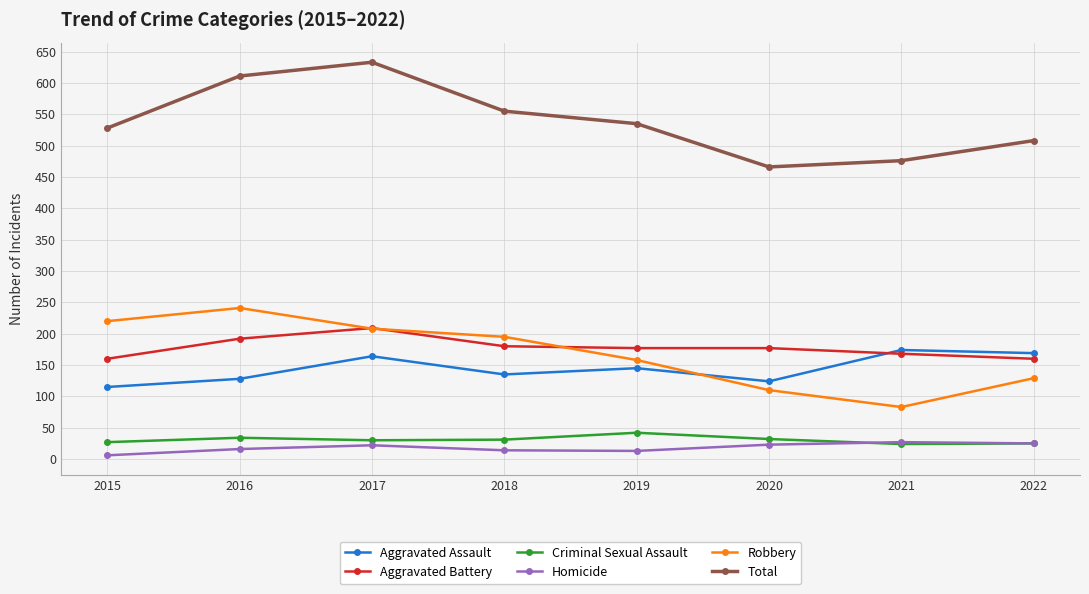

What is the total value across all series at 2019?

1070